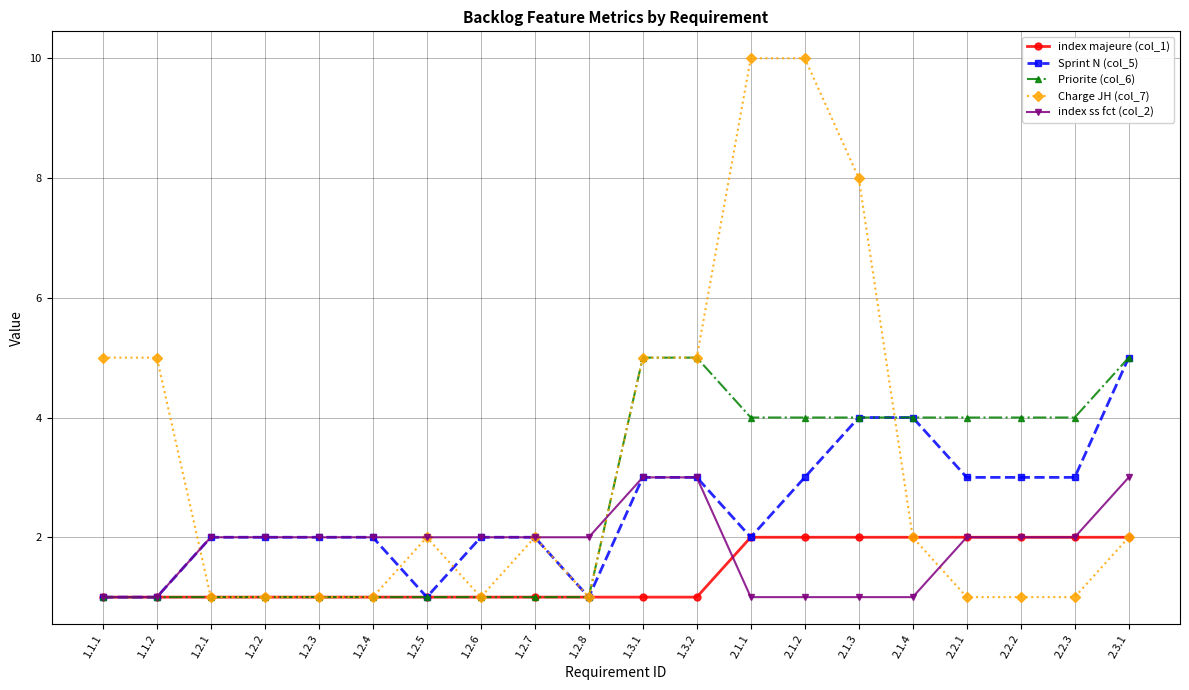

Reading right to left, list all the values displayed in this chart.

index majeure (col_1): 2	2	2	2	2	2	2	2	1	1	1	1	1	1	1	1	1	1	1	1
Sprint N (col_5): 5	3	3	3	4	4	3	2	3	3	1	2	2	1	2	2	2	2	1	1
Priorite (col_6): 5	4	4	4	4	4	4	4	5	5	1	1	1	1	1	1	1	1	1	1
Charge JH (col_7): 2	1	1	1	2	8	10	10	5	5	1	2	1	2	1	1	1	1	5	5
index ss fct (col_2): 3	2	2	2	1	1	1	1	3	3	2	2	2	2	2	2	2	2	1	1